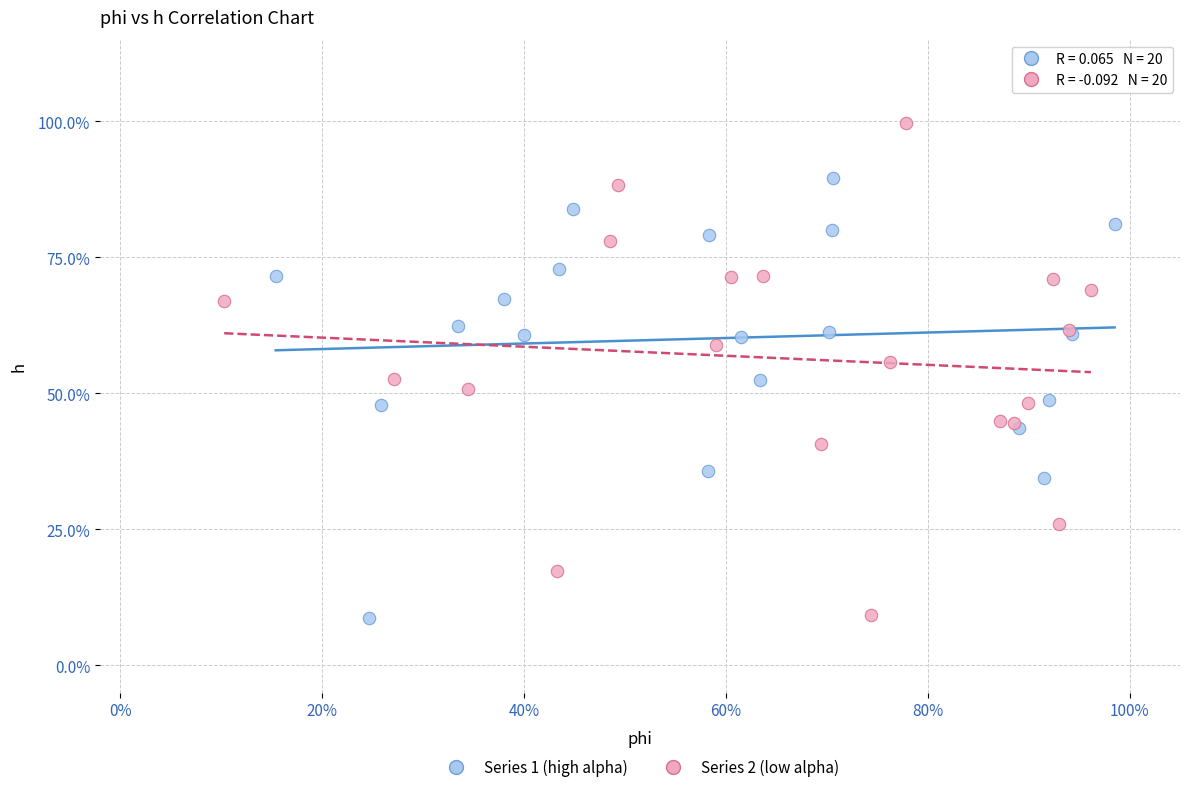

What are all the series names shown in the legend?

Series 1 (high alpha), Series 2 (low alpha)